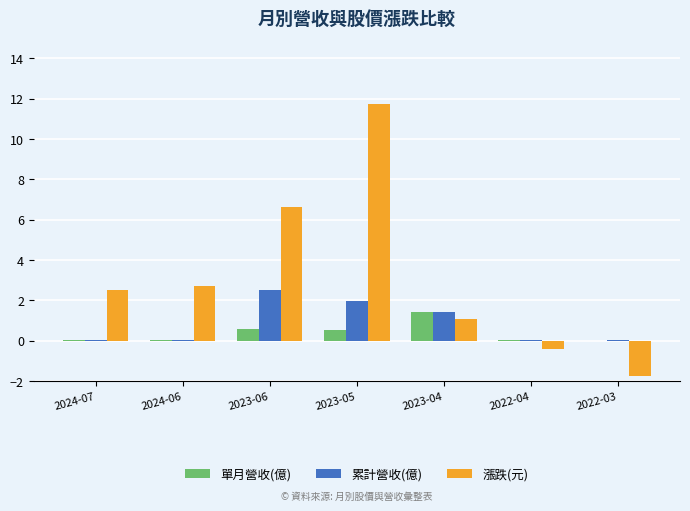

At which category is the sum across all series the highest?

2023-05